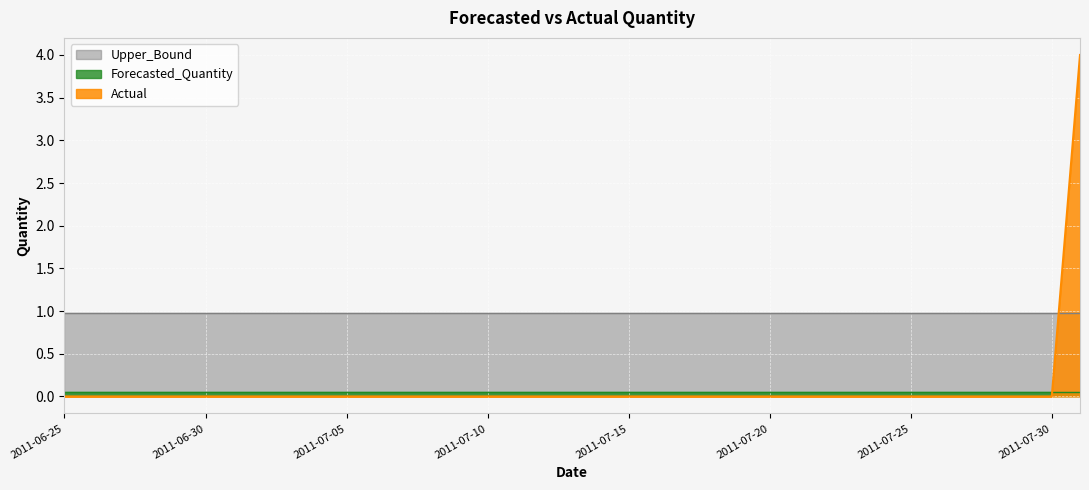

What position from the left is 2011-07-25?

31